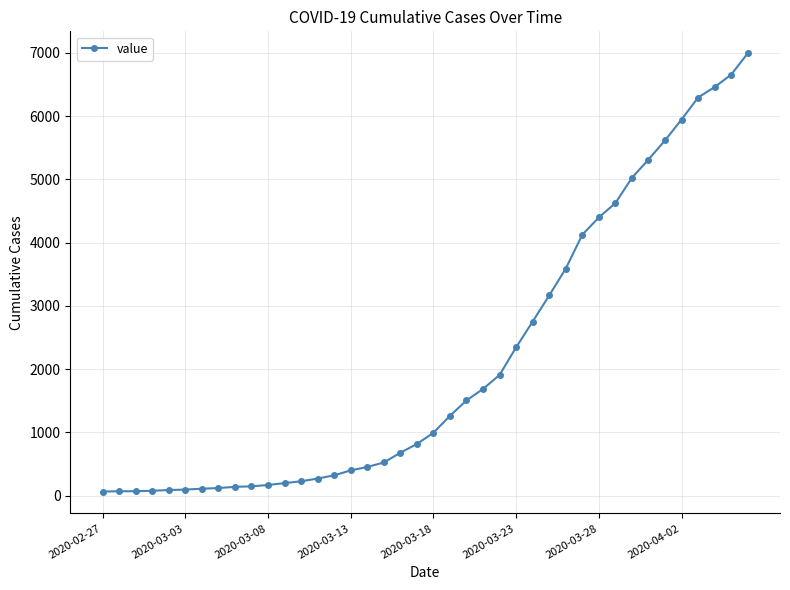

What is the sum of all values?

85677